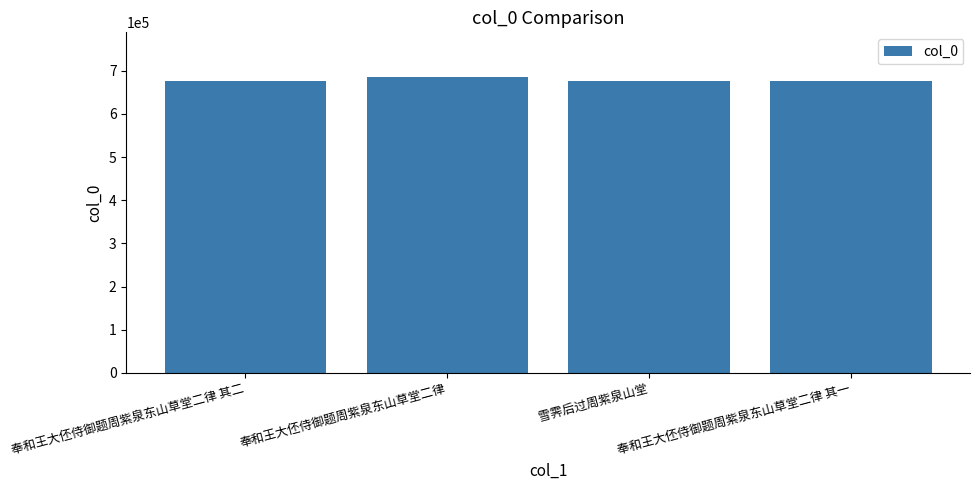

What is the sum of the values at 奉和王大伾侍御题周紫泉东山草堂二律 其一 and 奉和王大伾侍御题周紫泉东山草堂二律 其二?

1353875